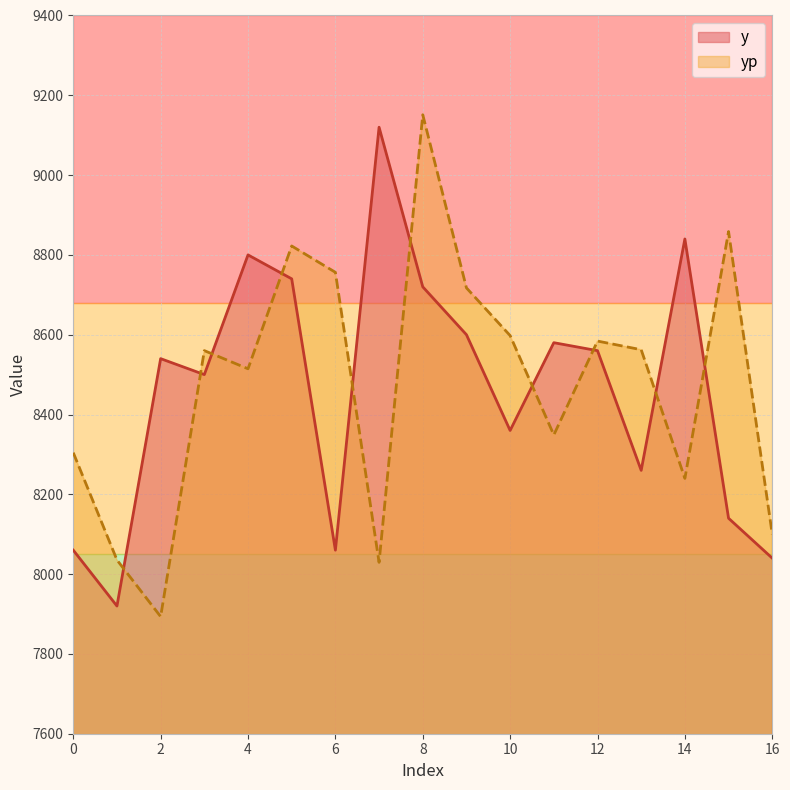

List the series in order of their peak value, highest first.

yp, y